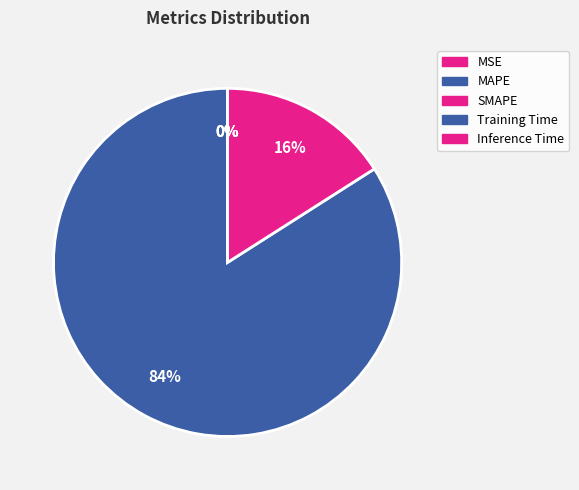

To the nearest percent, what portion does SMAPE represent?

16%